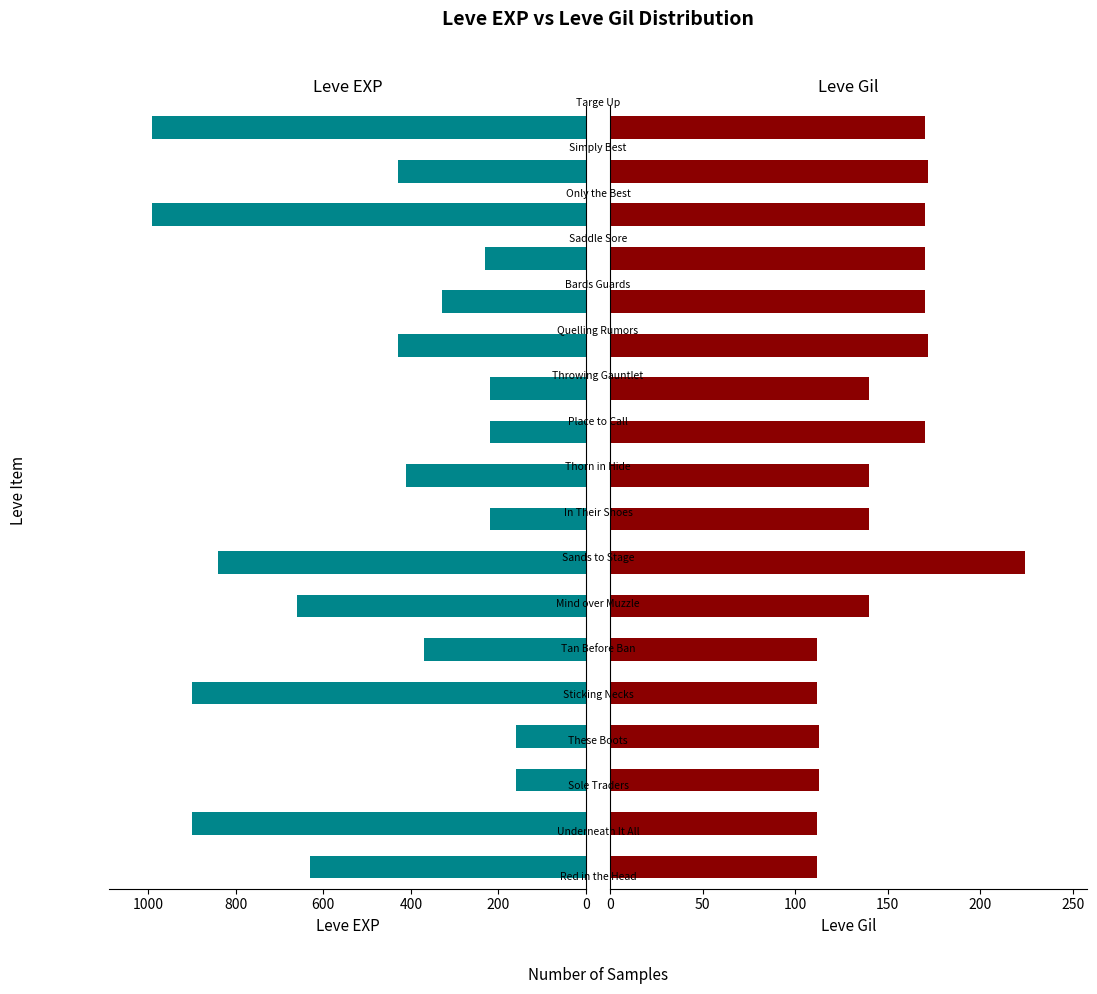

How many values in the Leve EXP series are below 430?

9